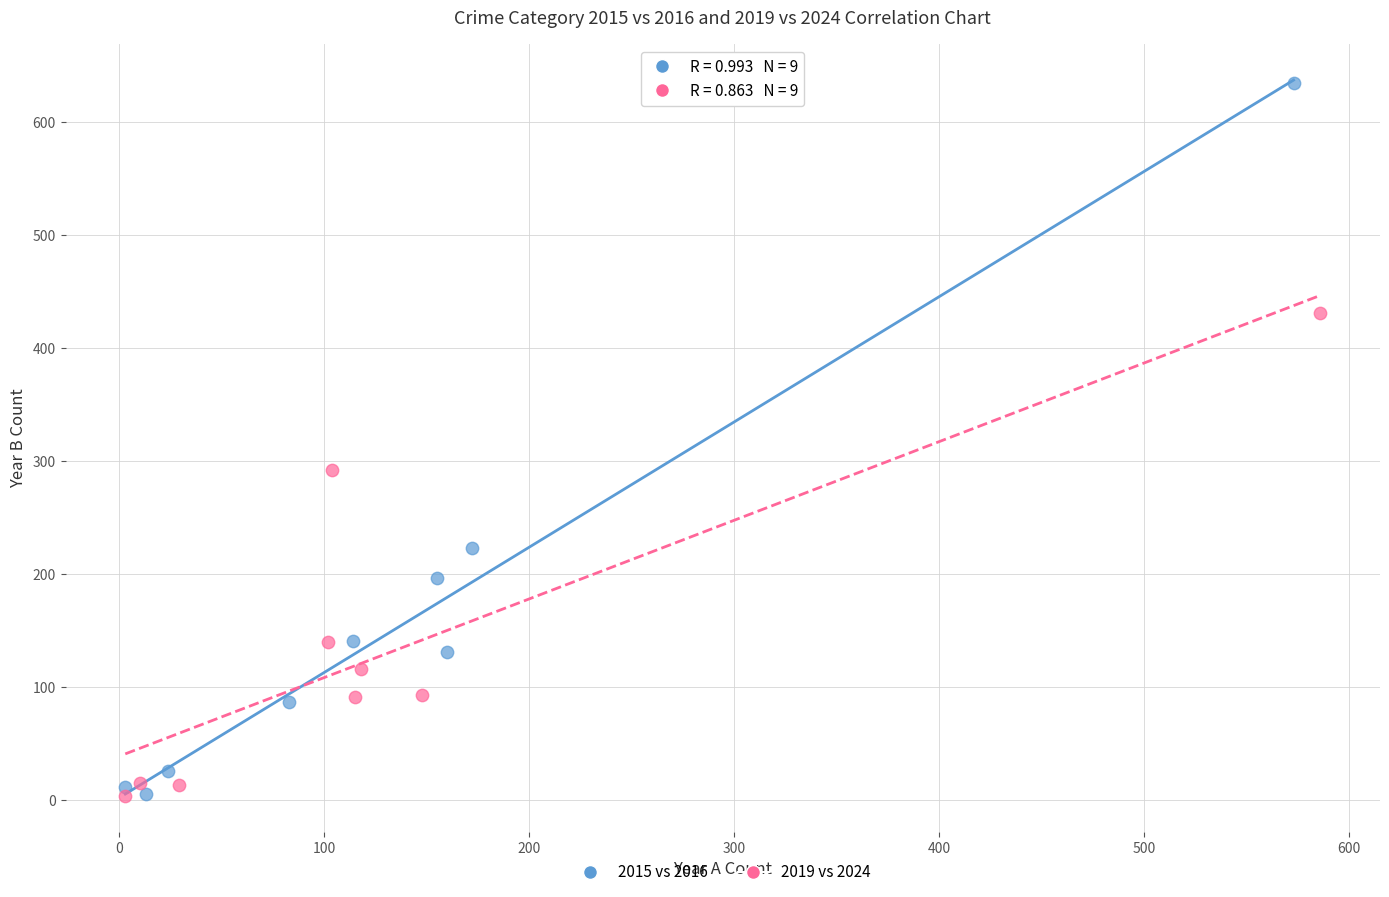

Which series has the largest Y range (max minus min)?

2015 vs 2016